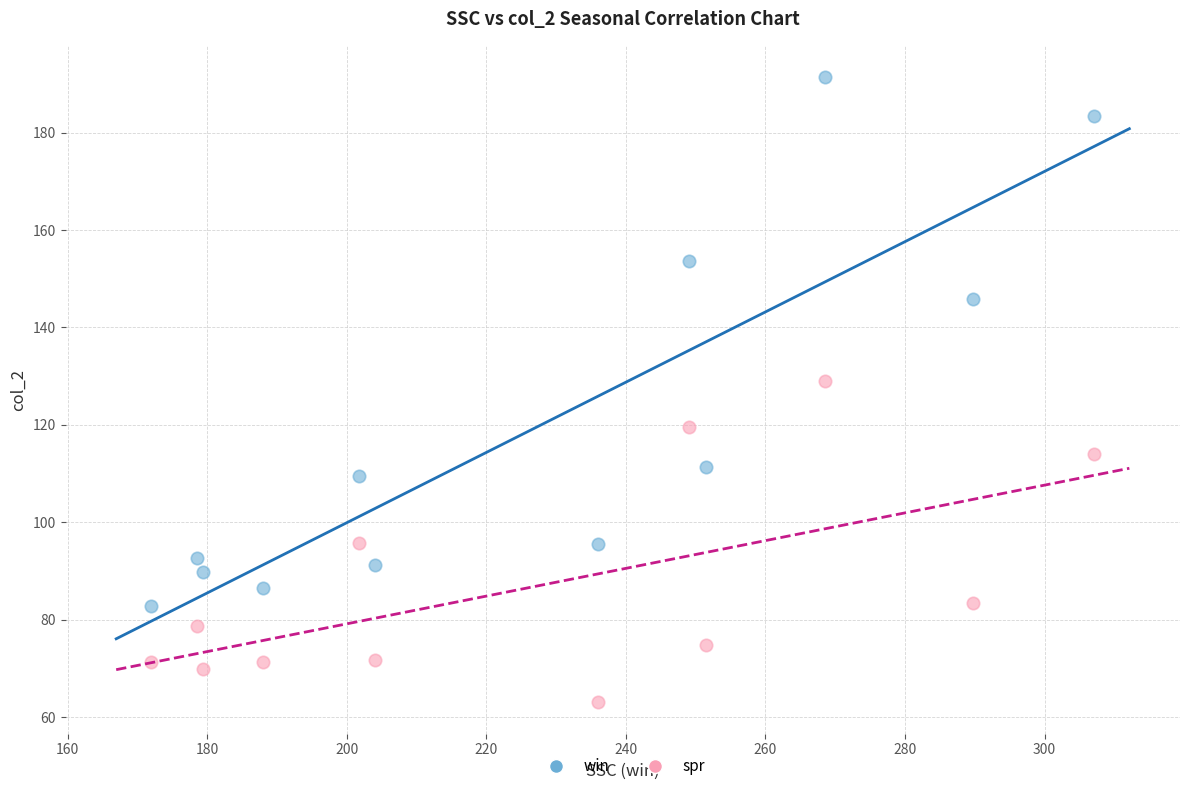

Across all data points, what is the range of Y values (max minus min)?

128.4